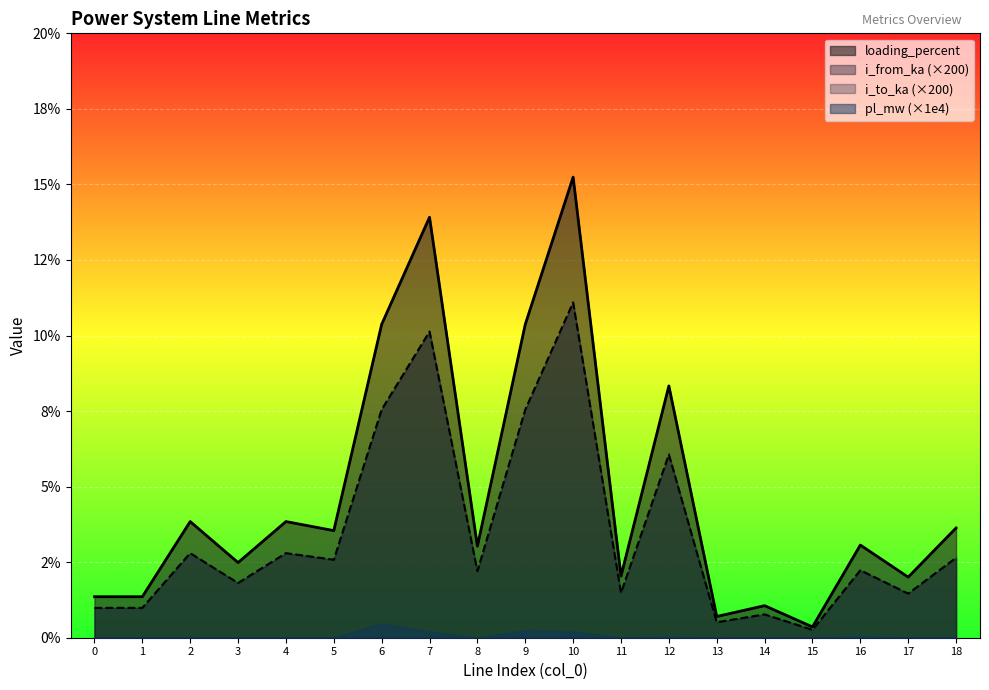

True or false: i_to_ka and i_from_ka intersect in this chart.

False